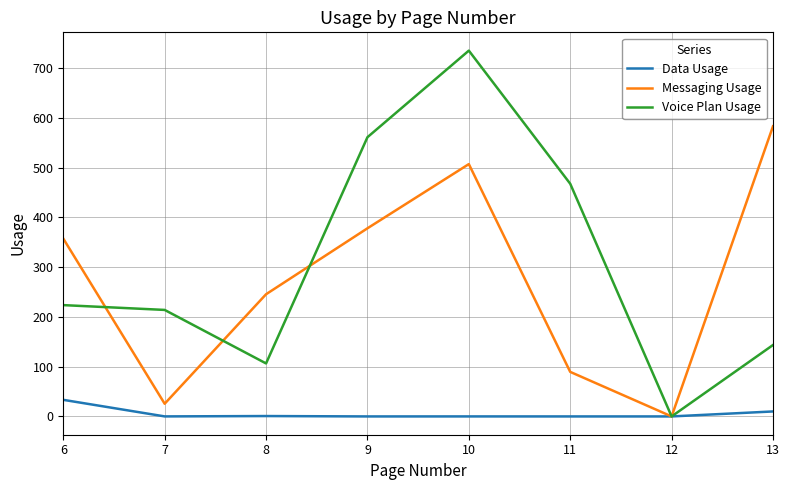

At which category is the sum across all series the highest?

10